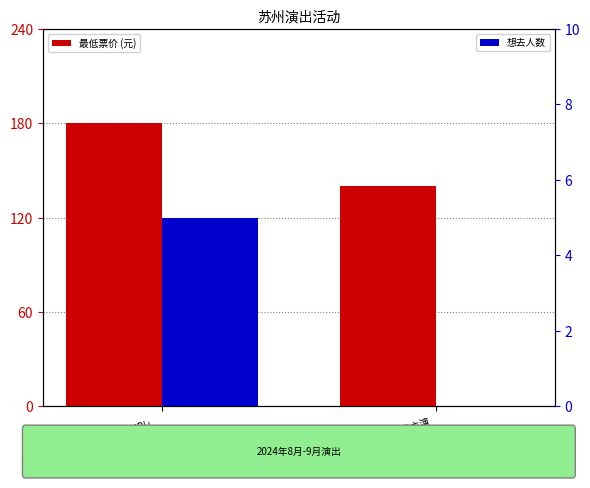

Is it true that 最低票价 (元) equals 140 at 吴琼主演
黄梅戏《女驸马》?

True